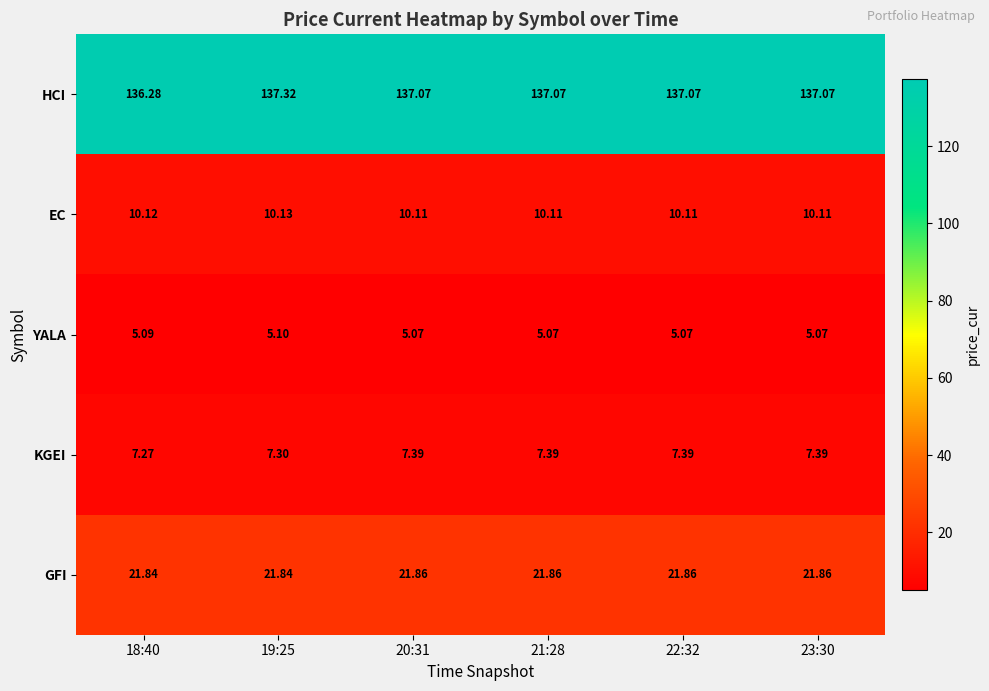

Between 18:40 and 23:30, which series saw the biggest shift?

HCI